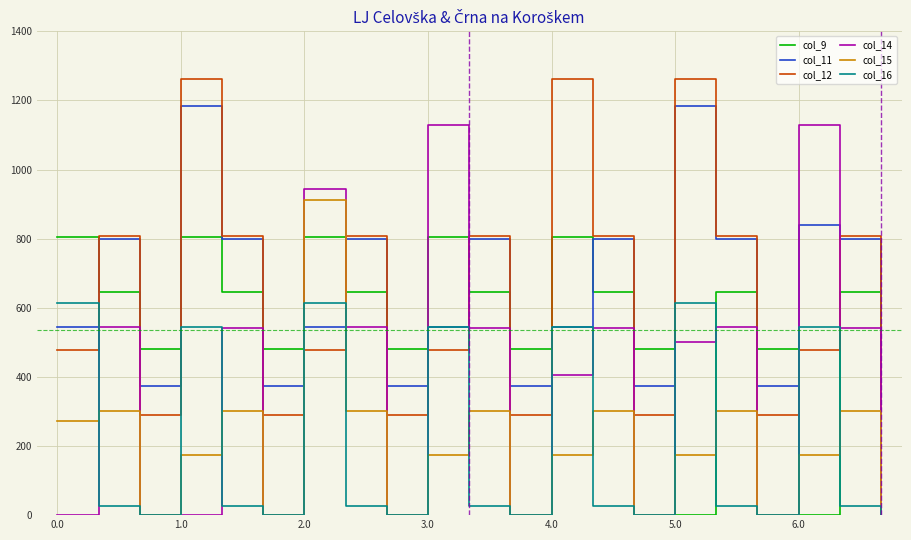

How many interior local valleys does the col_16 series have?

6